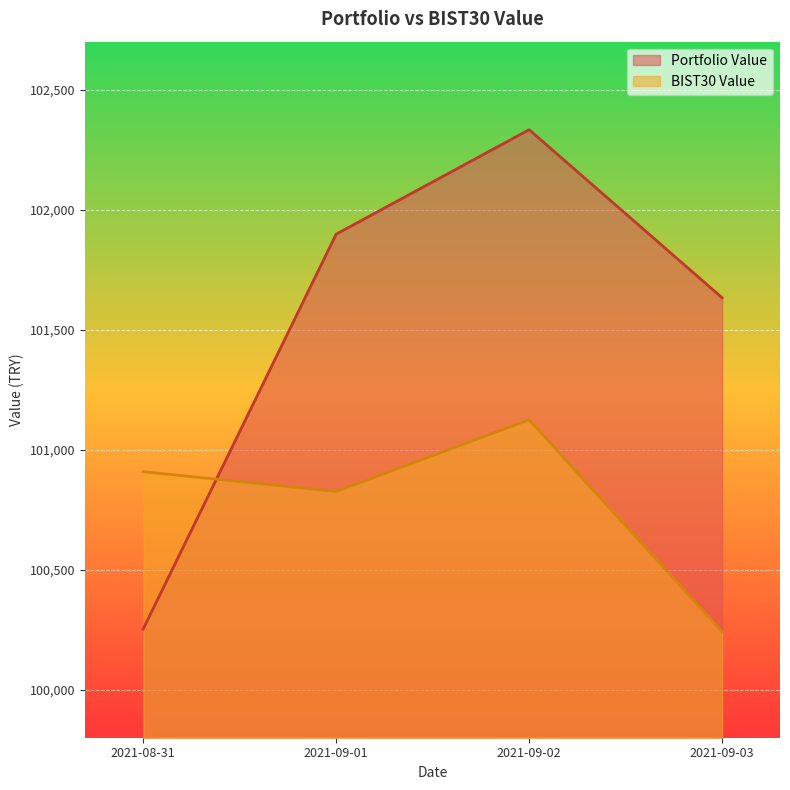

How many lines are shown in the chart?

2